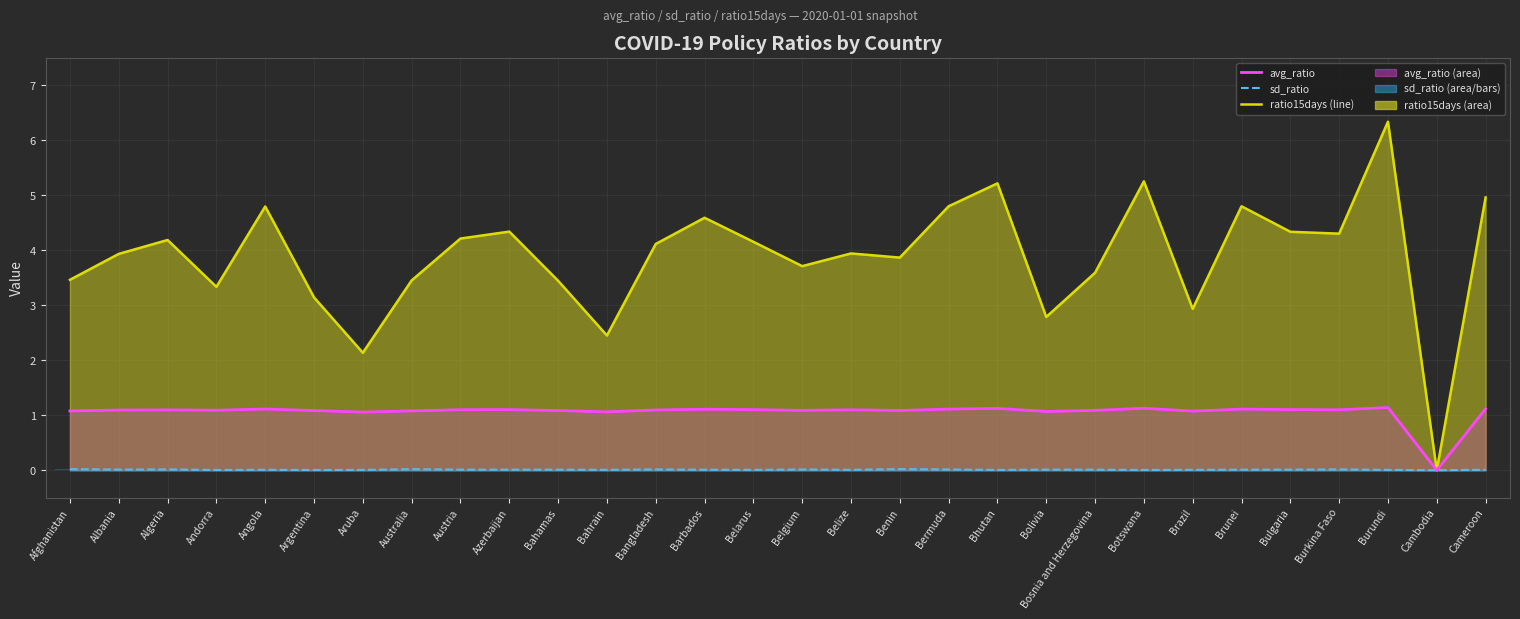

Reading left to right, transcribe all the data shown in this chart.

ratio15days (line): 3.5	3.9	4.2	3.3	4.8	3.1	2.1	3.5	4.2	4.3	3.4	2.5	4.1	4.6	4.2	3.7	3.9	3.9	4.8	5.2	2.8	3.6	5.3	2.9	4.8	4.3	4.3	6.3	0.0	5.0
avg_ratio: 1.1	1.1	1.1	1.1	1.1	1.1	1.1	1.1	1.1	1.1	1.1	1.1	1.1	1.1	1.1	1.1	1.1	1.1	1.1	1.1	1.1	1.1	1.1	1.1	1.1	1.1	1.1	1.1	0.0	1.1
sd_ratio: 0.0	0.0	0.0	0.0	0.0	0.0	0.0	0.0	0.0	0.0	0.0	0.0	0.0	0.0	0.0	0.0	0.0	0.0	0.0	0.0	0.0	0.0	0.0	0.0	0.0	0.0	0.0	0.0	0.0	0.0
sd_ratio (bars): 0.0	0.0	0.0	0.0	0.0	0.0	0.0	0.0	0.0	0.0	0.0	0.0	0.0	0.0	0.0	0.0	0.0	0.0	0.0	0.0	0.0	0.0	0.0	0.0	0.0	0.0	0.0	0.0	0.0	0.0